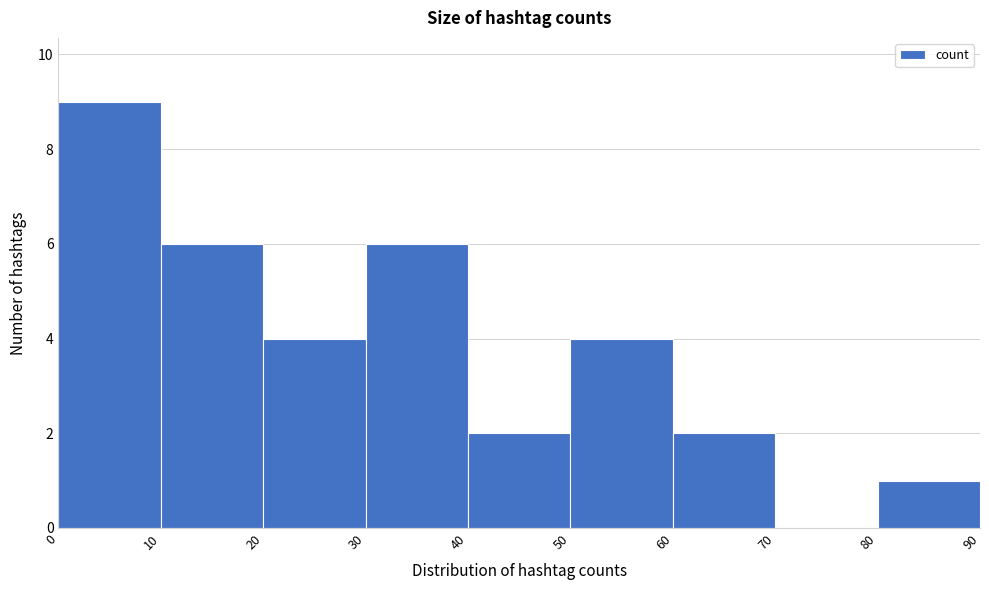

Reading left to right, list every bar in this chart as the range it spans on the x-axis followed by its height. The values are not printed on the chart, so give them approximately, as read against the axis.

0 to 10: 9
10 to 20: 6
20 to 30: 4
30 to 40: 6
40 to 50: 2
50 to 60: 4
60 to 70: 2
70 to 80: 0
80 to 90: 1